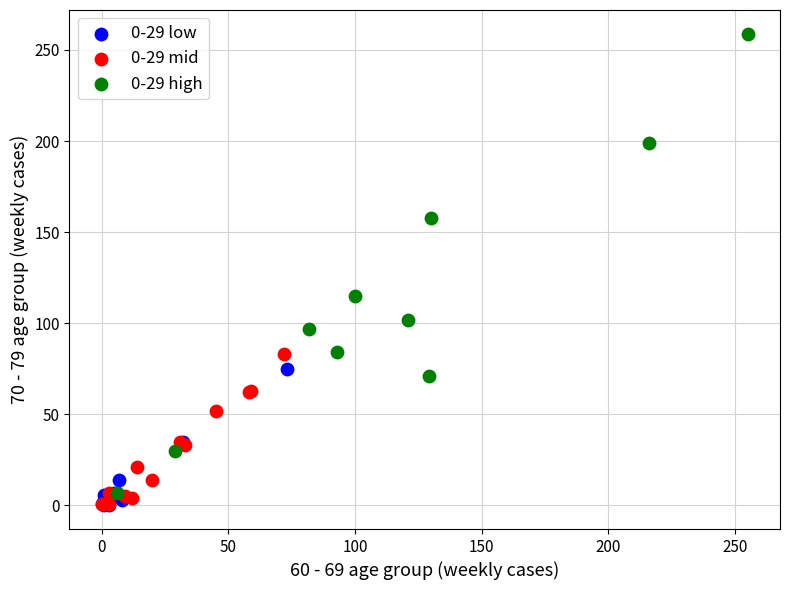

Which series has the widest spread of Y values?

0-29 high